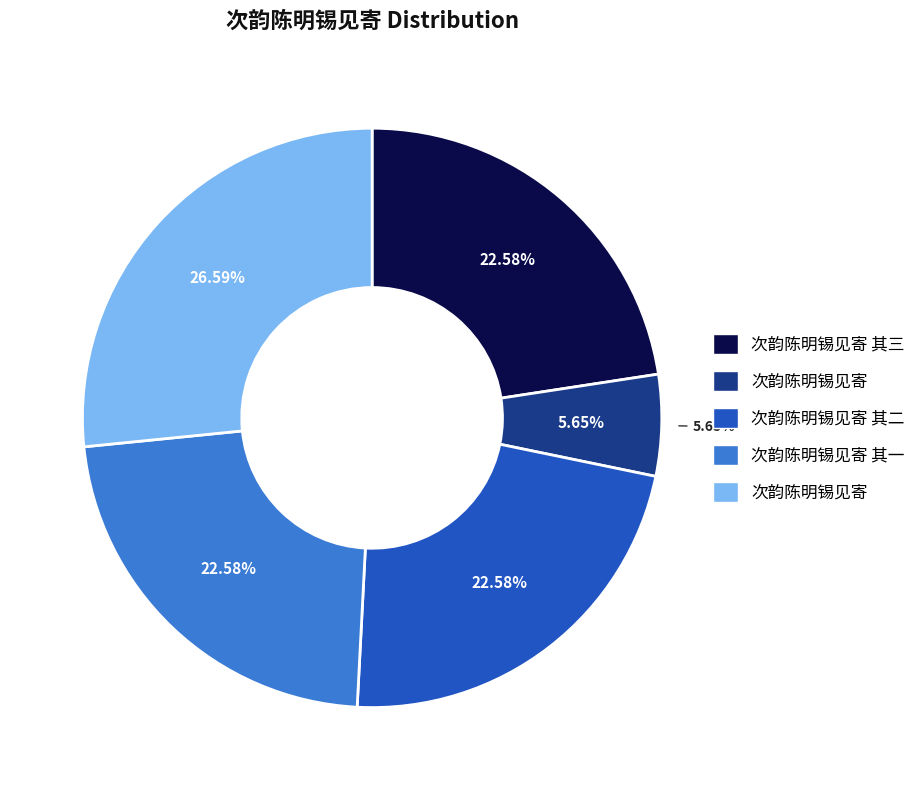

Count the number of slices in the pie.

5